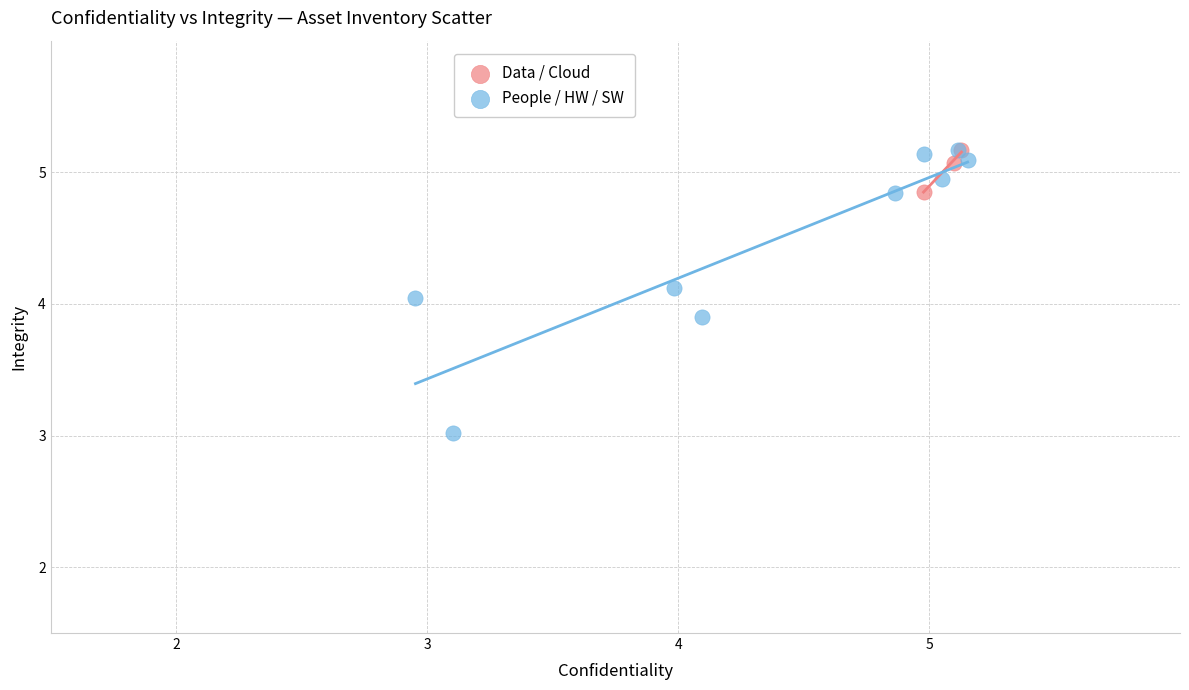

Which series has the widest spread of Y values?

People / HW / SW